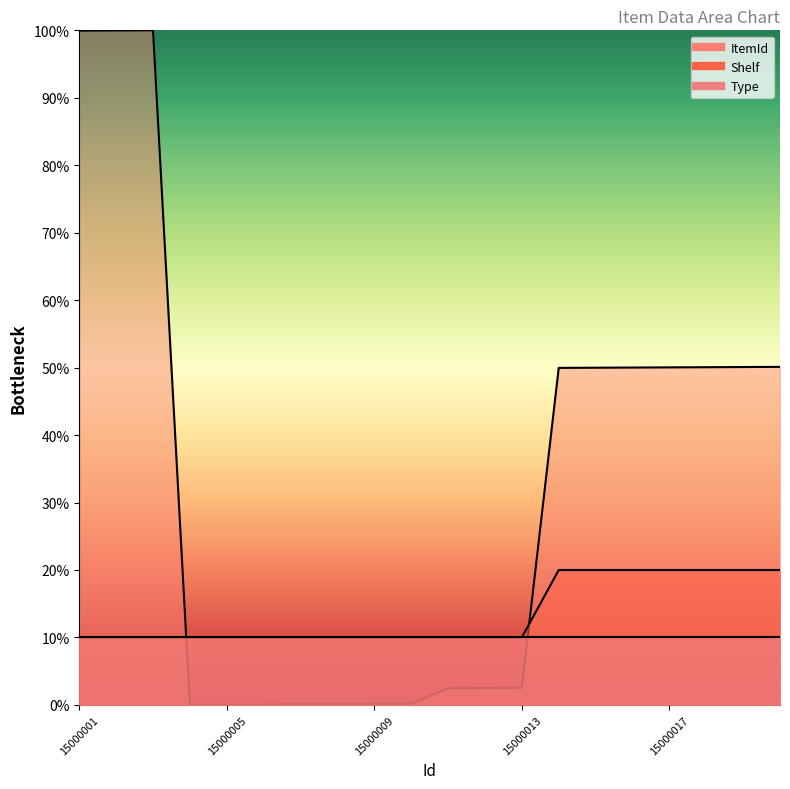

At which category is the sum across all series the highest?

15000003